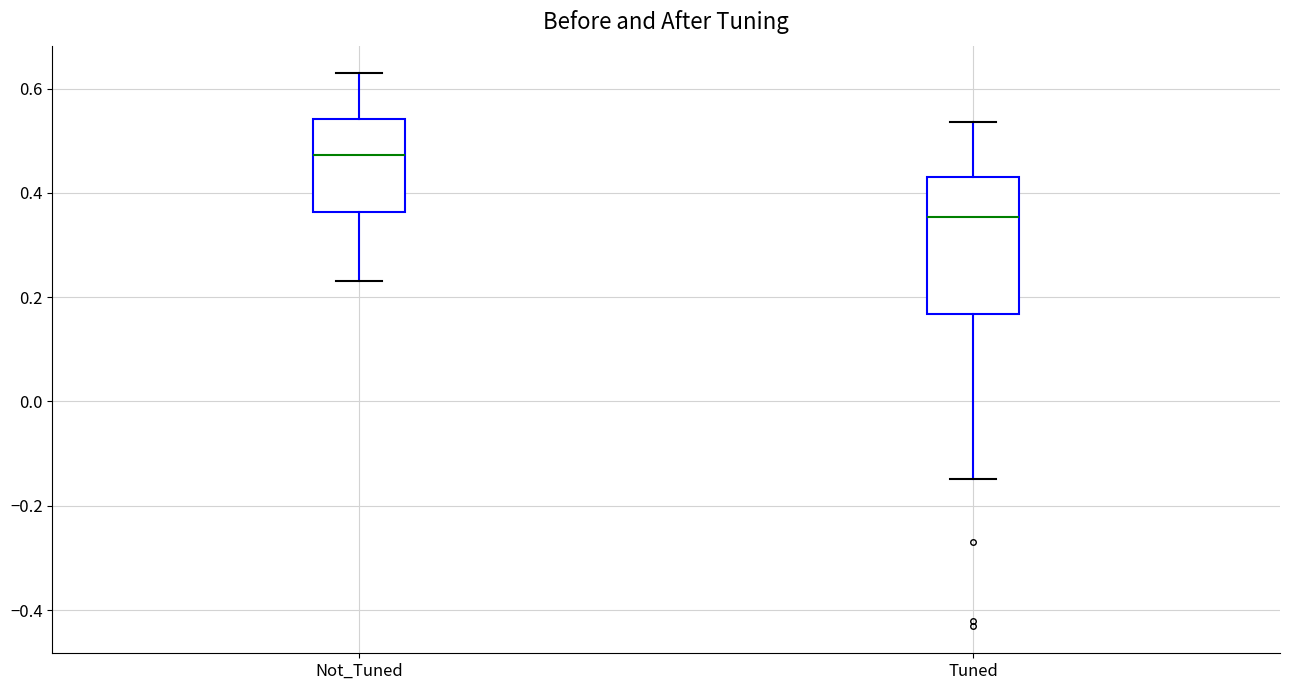

Which box is the tallest, from its lower edge to its upper edge?

Tuned